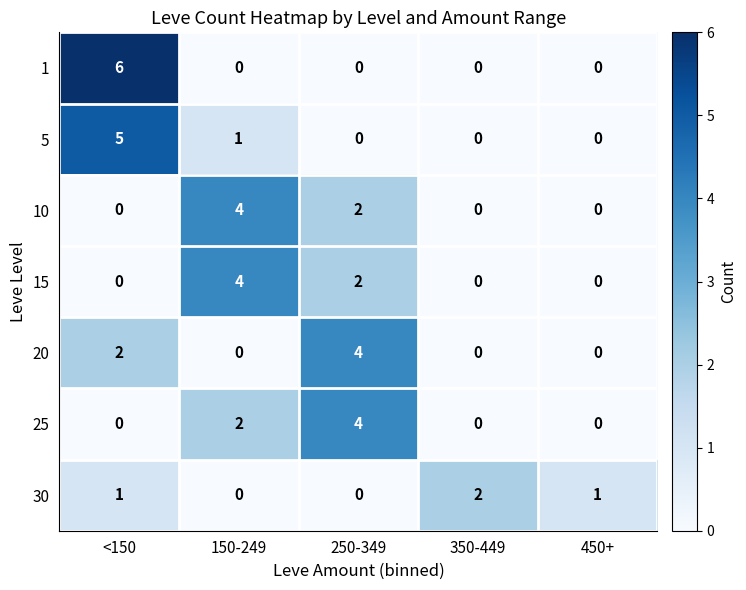

What is the spread (max minus min) of values at <150?

6